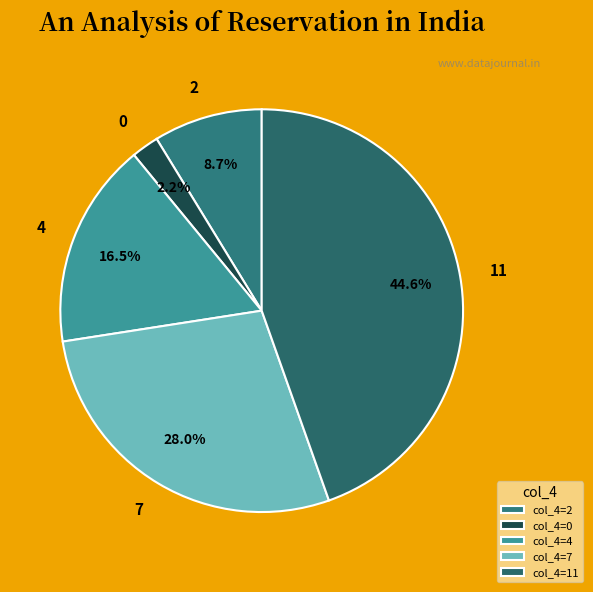

Is there any slice that represents more than half of the pie?

No